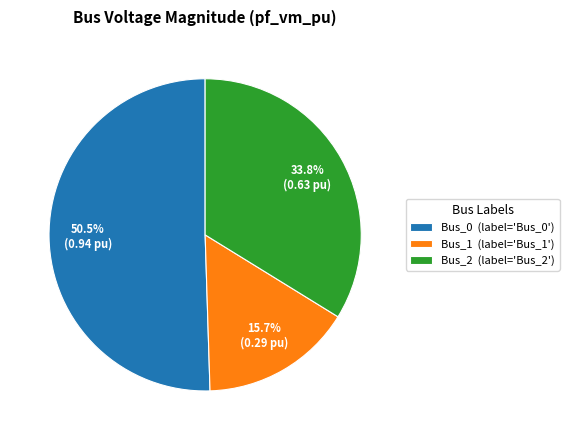

What is the largest slice in the pie chart?

Bus_0 (label='Bus_0')